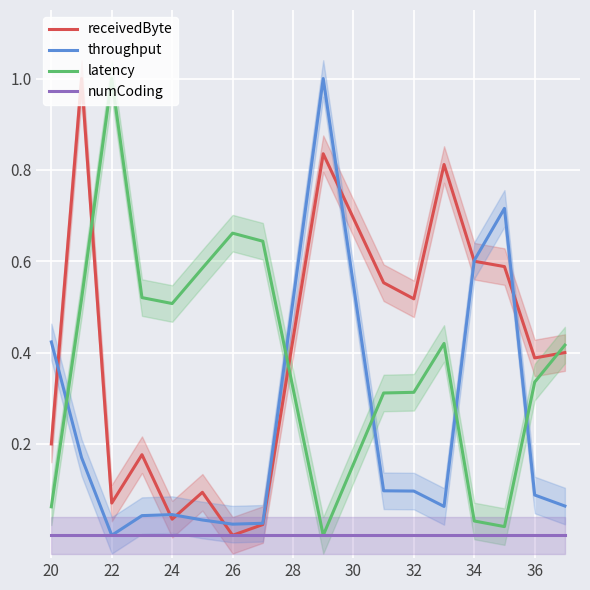

What is the maximum value for throughput?

1.0